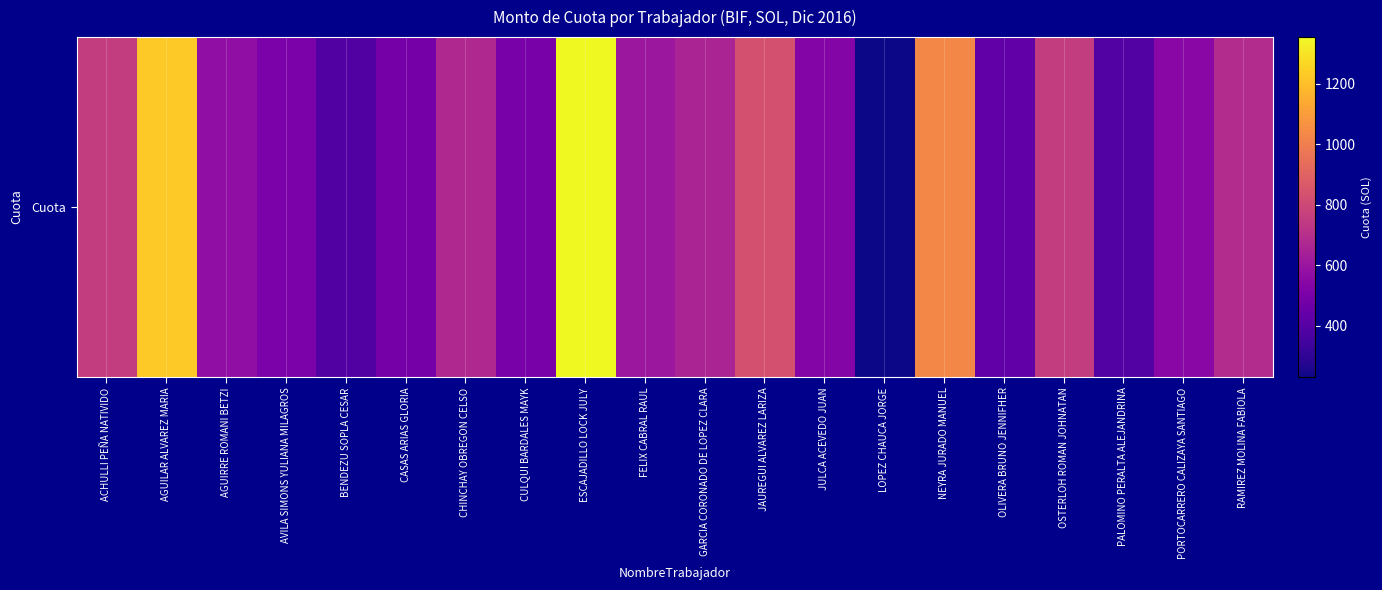

What is the minimum value shown in the chart?

231.0